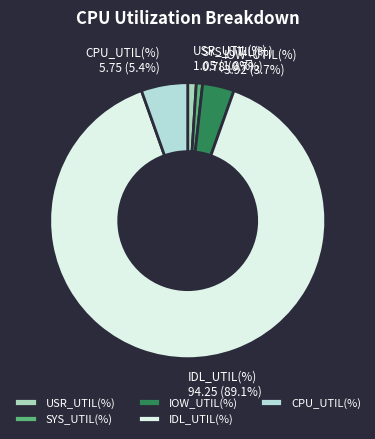

Combined, what portion of the pie is SYS_UTIL(%) and IDL_UTIL(%)?

89.9%